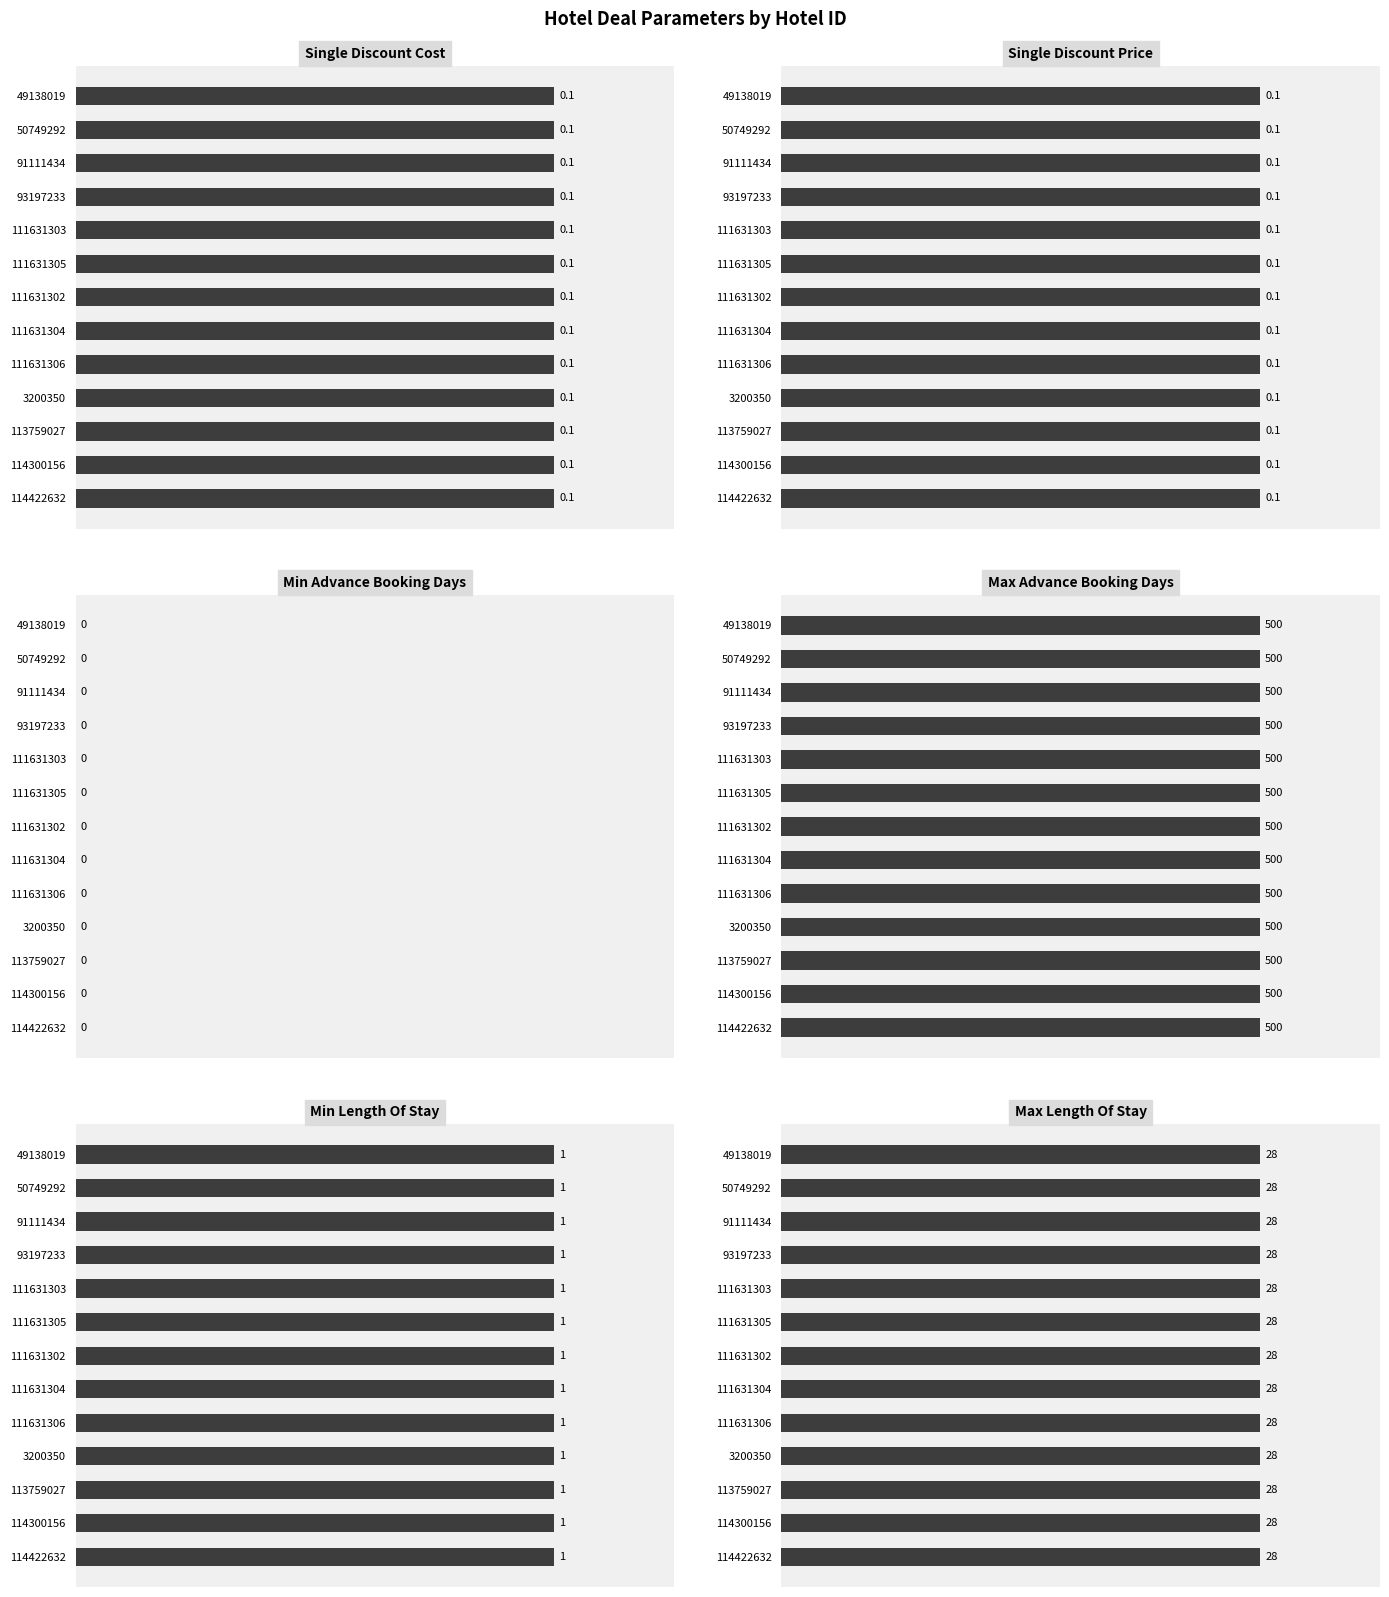

Which series has the largest range (max minus min)?

Single Discount Cost